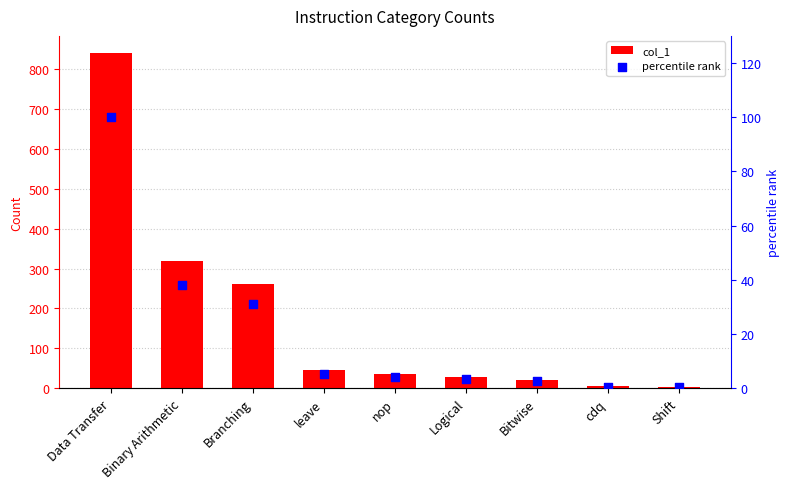

Is the value of percentile rank at nop greater than the value of col_1 at leave?

No